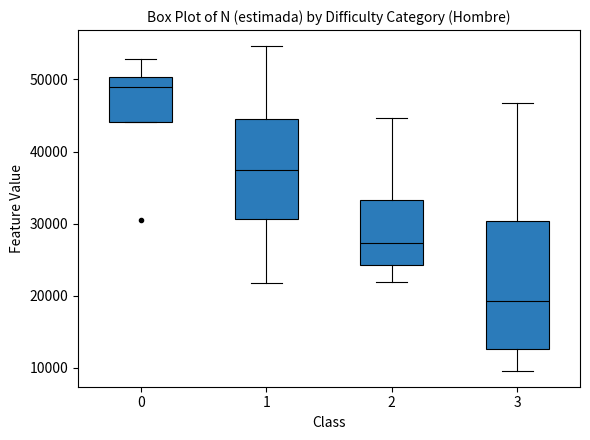

Which box's median line is the lowest?

3